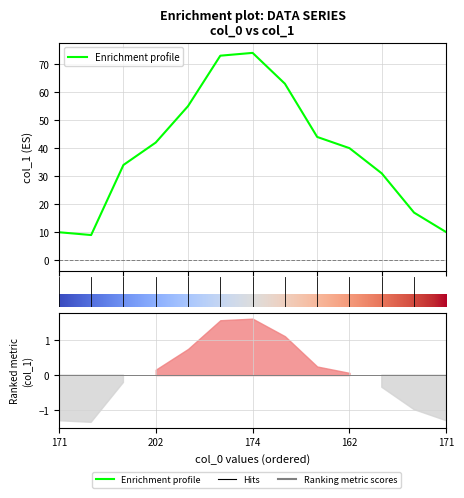

Where does the data first go above 40?

202